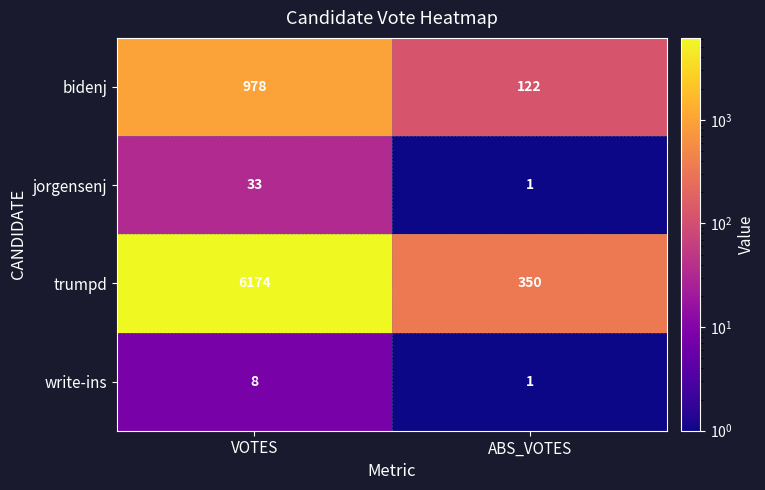

Where is write-ins nearest to the value 4?

ABS_VOTES